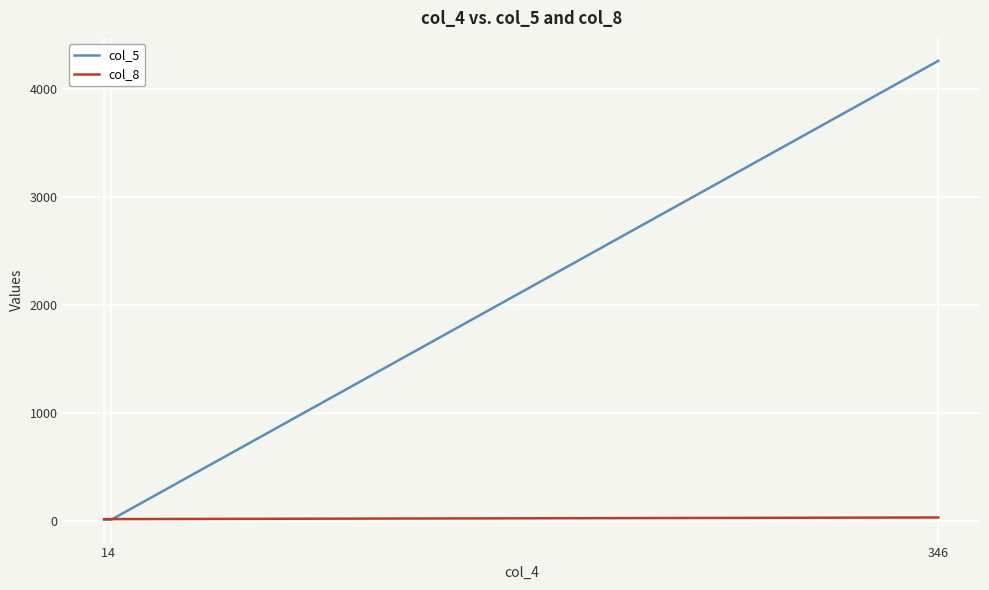

How many lines are shown in the chart?

2